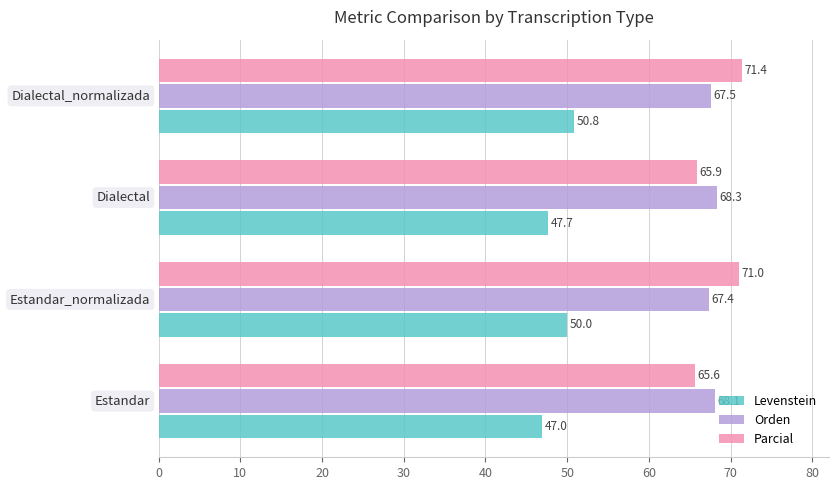

Which series has the largest range (max minus min)?

Parcial